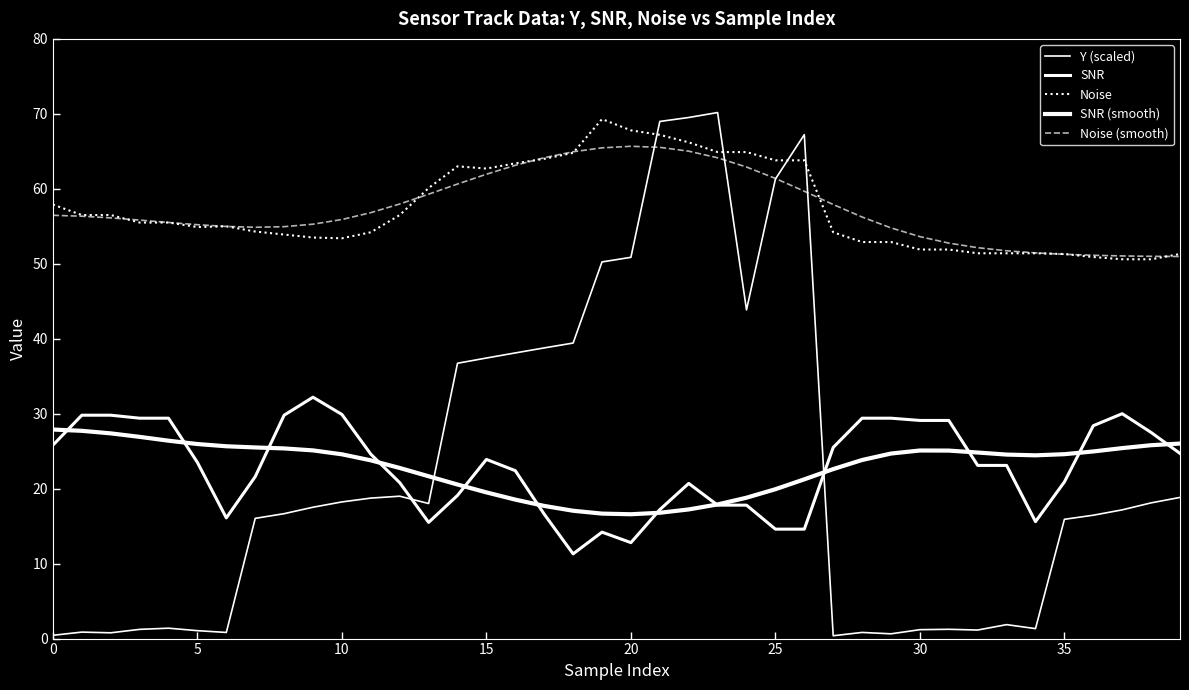

Does the chart display data point markers on the line(s)?

No